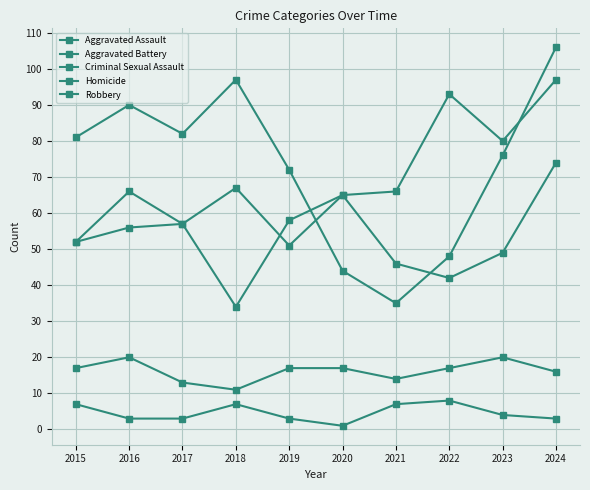

How many distinct data groups are displayed?

5